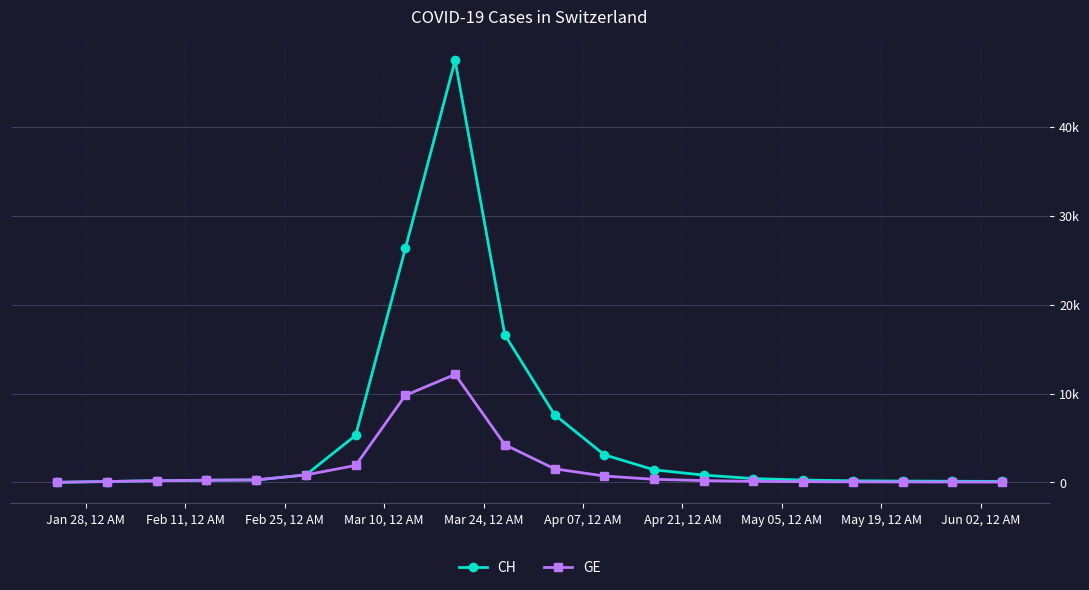

Rank the series by their maximum value, from lowest to highest.

GE, CH